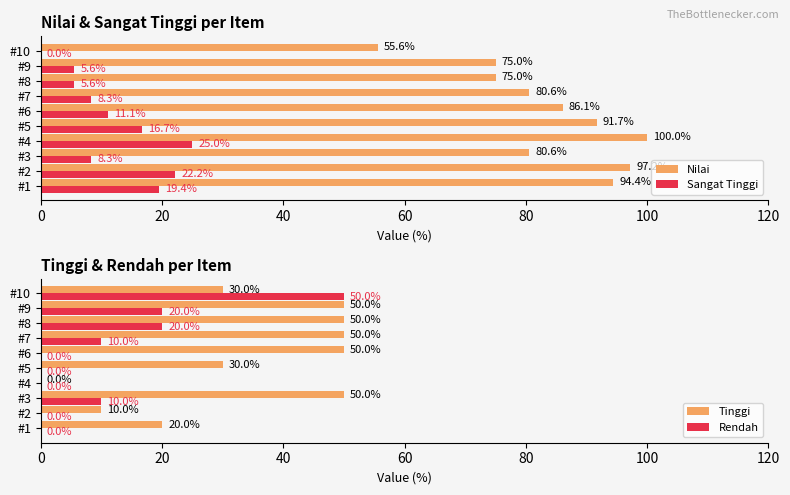

The Nilai series shows 38.5 at #1. True or false?

False